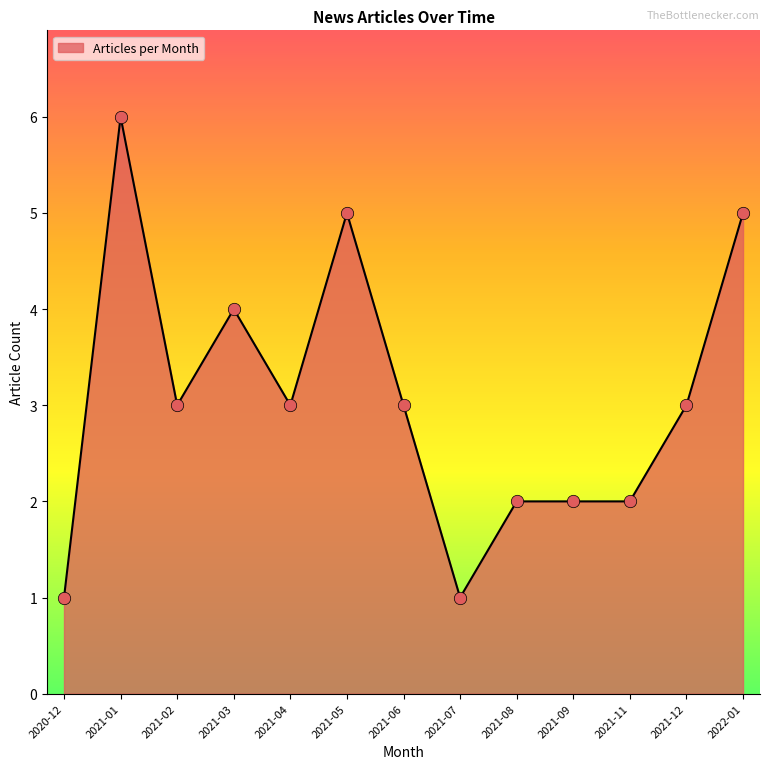

Which has a higher value, 2021-04 or 2021-09?

2021-04